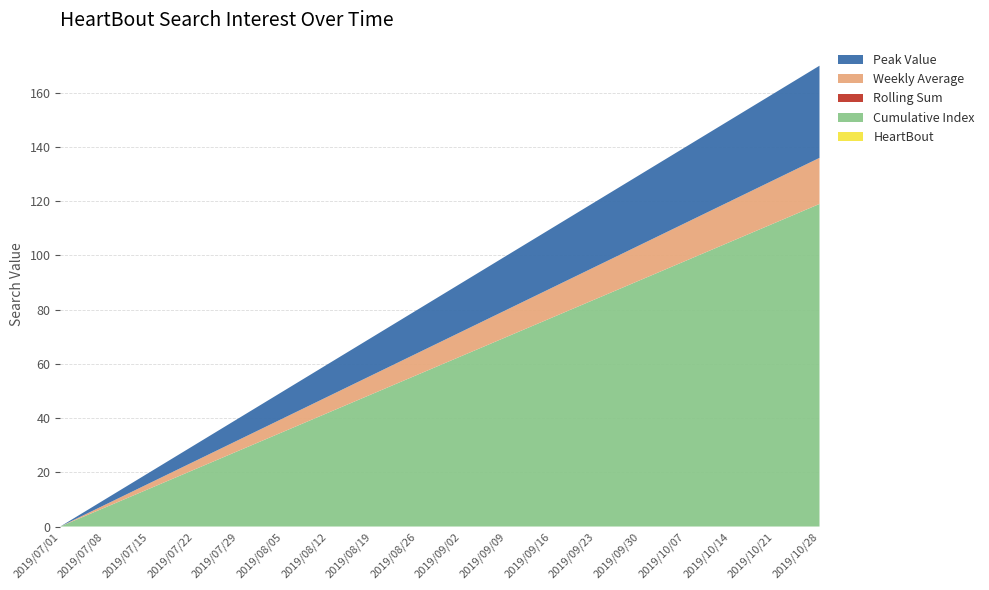

Reading left to right, extract all data points from this chart.

HeartBout: 2019/07/01=0	2019/07/08=0	2019/07/15=0	2019/07/22=0	2019/07/29=0	2019/08/05=0	2019/08/12=0	2019/08/19=0	2019/08/26=0	2019/09/02=0	2019/09/09=0	2019/09/16=0	2019/09/23=0	2019/09/30=0	2019/10/07=0	2019/10/14=0	2019/10/21=0	2019/10/28=0
Cumulative Index: 2019/07/01=0	2019/07/08=7	2019/07/15=14	2019/07/22=21	2019/07/29=28	2019/08/05=35	2019/08/12=42	2019/08/19=49	2019/08/26=56	2019/09/02=63	2019/09/09=70	2019/09/16=77	2019/09/23=84	2019/09/30=91	2019/10/07=98	2019/10/14=105	2019/10/21=112	2019/10/28=119
Rolling Sum: 2019/07/01=0	2019/07/08=0	2019/07/15=0	2019/07/22=0	2019/07/29=0	2019/08/05=0	2019/08/12=0	2019/08/19=0	2019/08/26=0	2019/09/02=0	2019/09/09=0	2019/09/16=0	2019/09/23=0	2019/09/30=0	2019/10/07=0	2019/10/14=0	2019/10/21=0	2019/10/28=0
Weekly Average: 2019/07/01=0	2019/07/08=1	2019/07/15=2	2019/07/22=3	2019/07/29=4	2019/08/05=5	2019/08/12=6	2019/08/19=7	2019/08/26=8	2019/09/02=9	2019/09/09=10	2019/09/16=11	2019/09/23=12	2019/09/30=13	2019/10/07=14	2019/10/14=15	2019/10/21=16	2019/10/28=17
Peak Value: 2019/07/01=0	2019/07/08=2	2019/07/15=4	2019/07/22=6	2019/07/29=8	2019/08/05=10	2019/08/12=12	2019/08/19=14	2019/08/26=16	2019/09/02=18	2019/09/09=20	2019/09/16=22	2019/09/23=24	2019/09/30=26	2019/10/07=28	2019/10/14=30	2019/10/21=32	2019/10/28=34